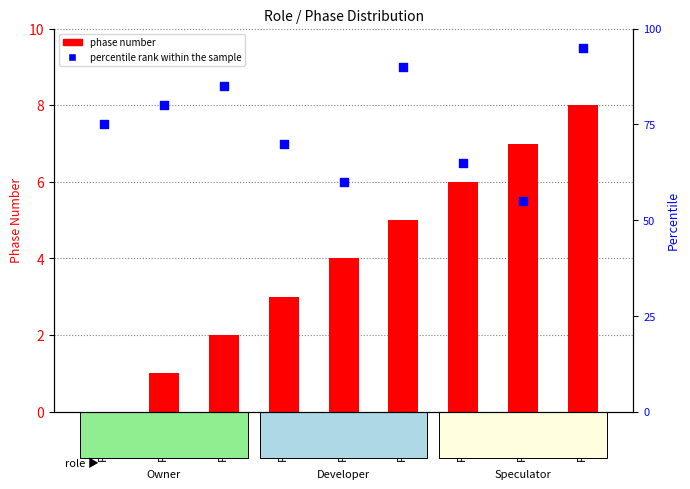

Which series contains the highest Y value?

percentile rank within the sample